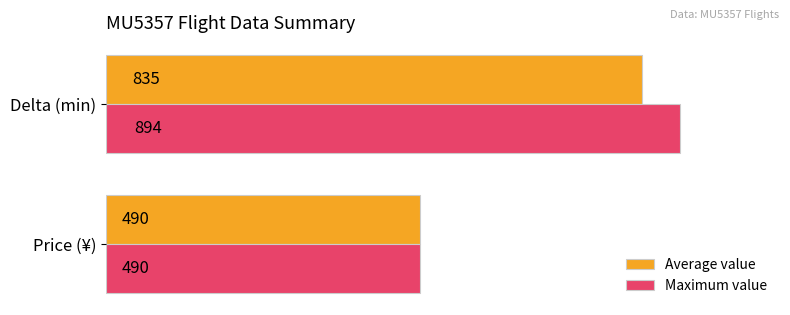

What is the difference between the Maximum value values at Price (¥) and Delta (min)?

404